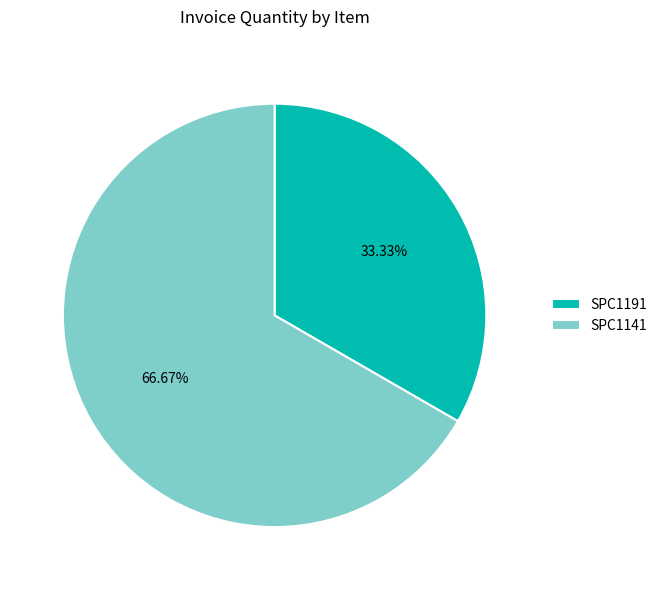

True or false: SPC1141 accounts for 76% of the total.

False